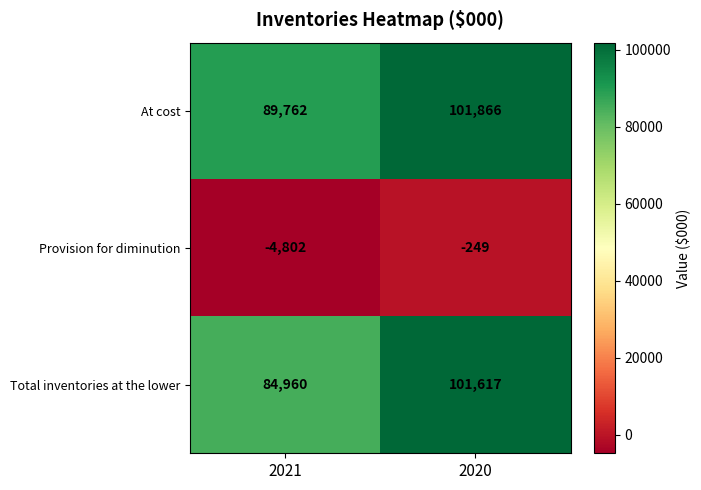

True or false: Total inventories at the lower has a value of 84960 at 2021.

True